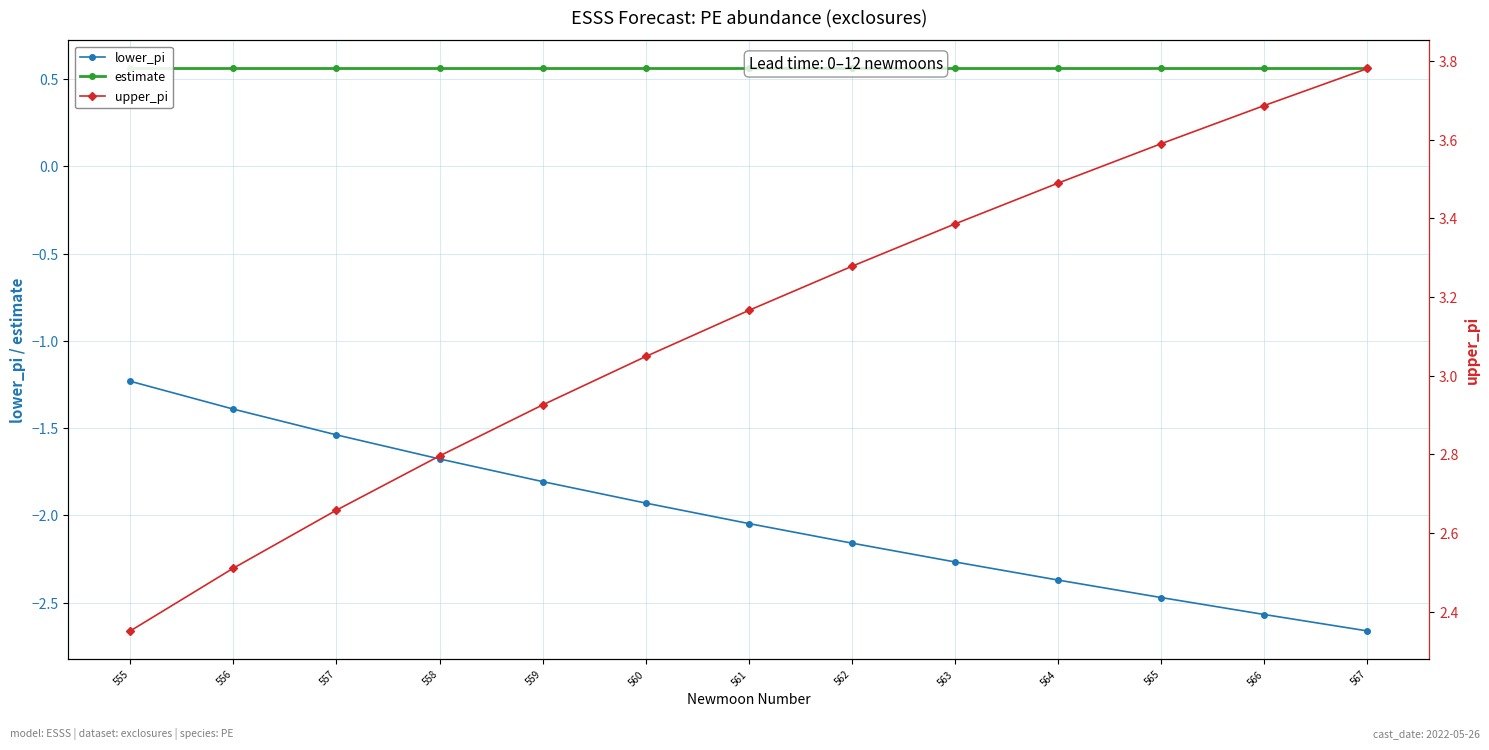

What is the sum of the upper_pi values at 566 and 558?

6.5